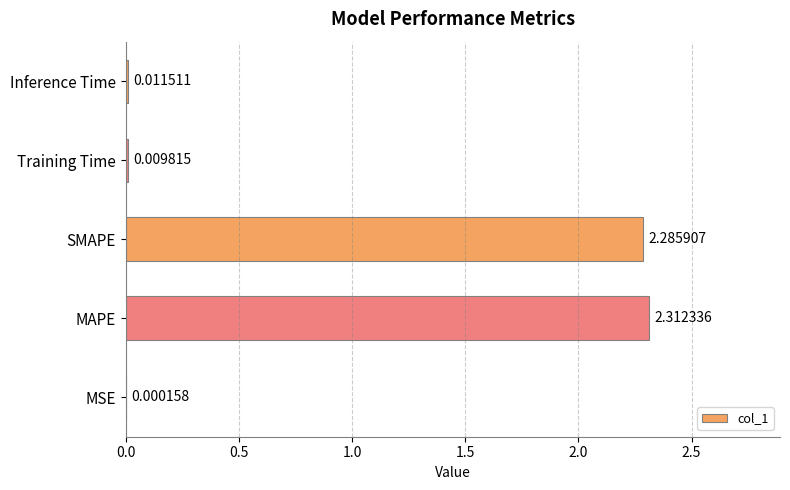

At which category does the chart reach its peak across all series?

MAPE